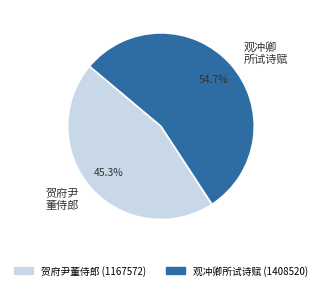

What is the ratio of the value at 观冲卿 所试诗赋 to the value at 贺府尹 董侍郎?

1.2